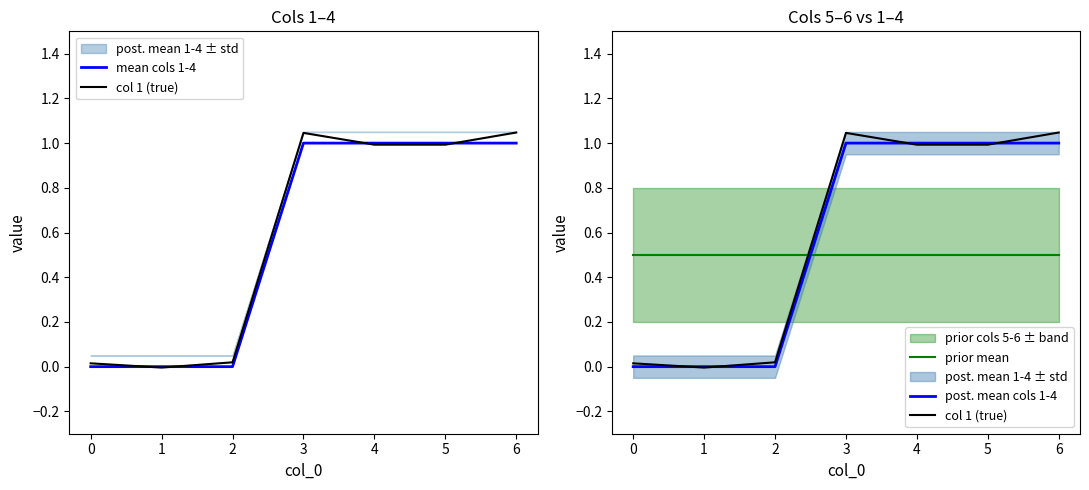

How many times do mean cols 1-4 and col 1 (true) cross each other?

4